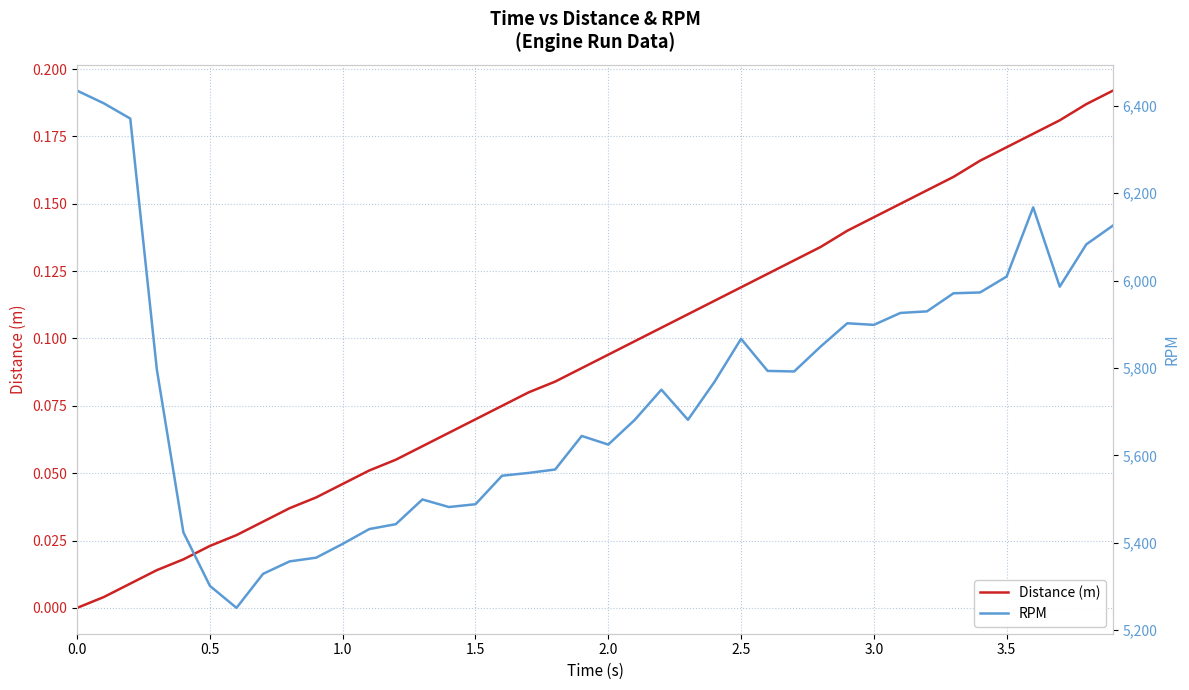

What is the difference between the highest and lowest values at 19?

5644.5